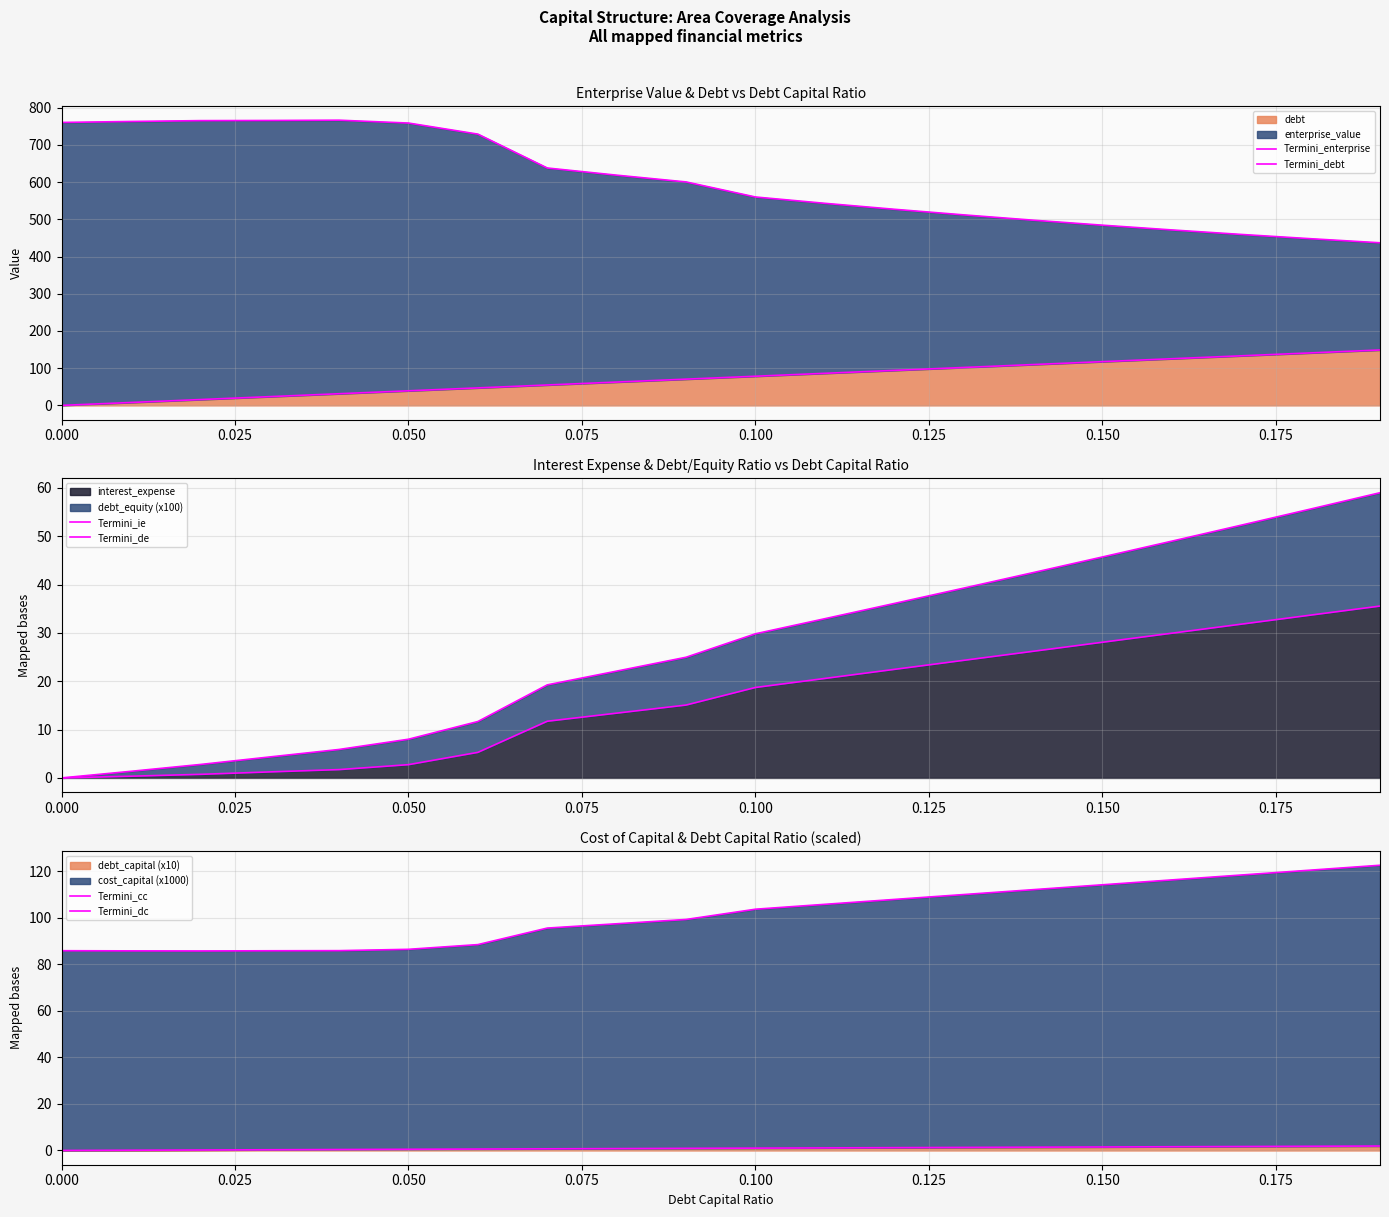

What is the label of the 18th point from the right?

0.050